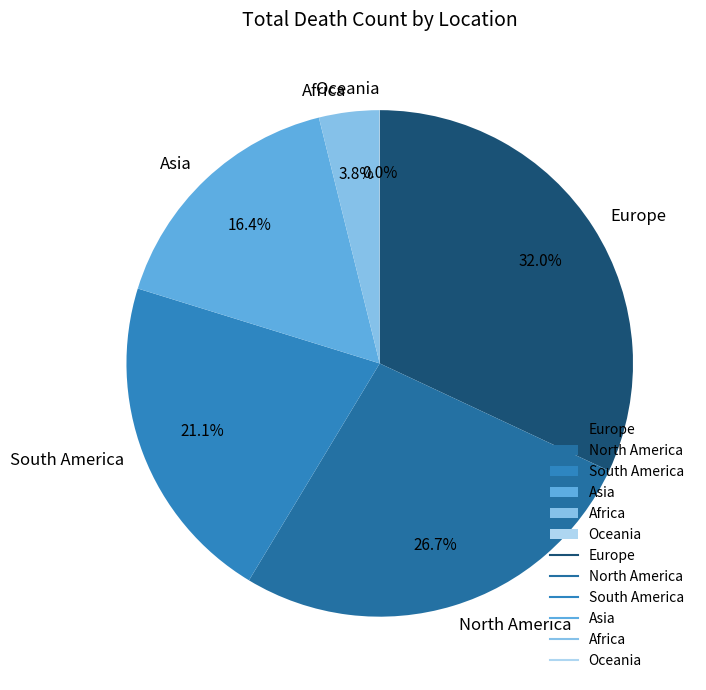

To the nearest percent, what percentage of the pie is Europe?

32%